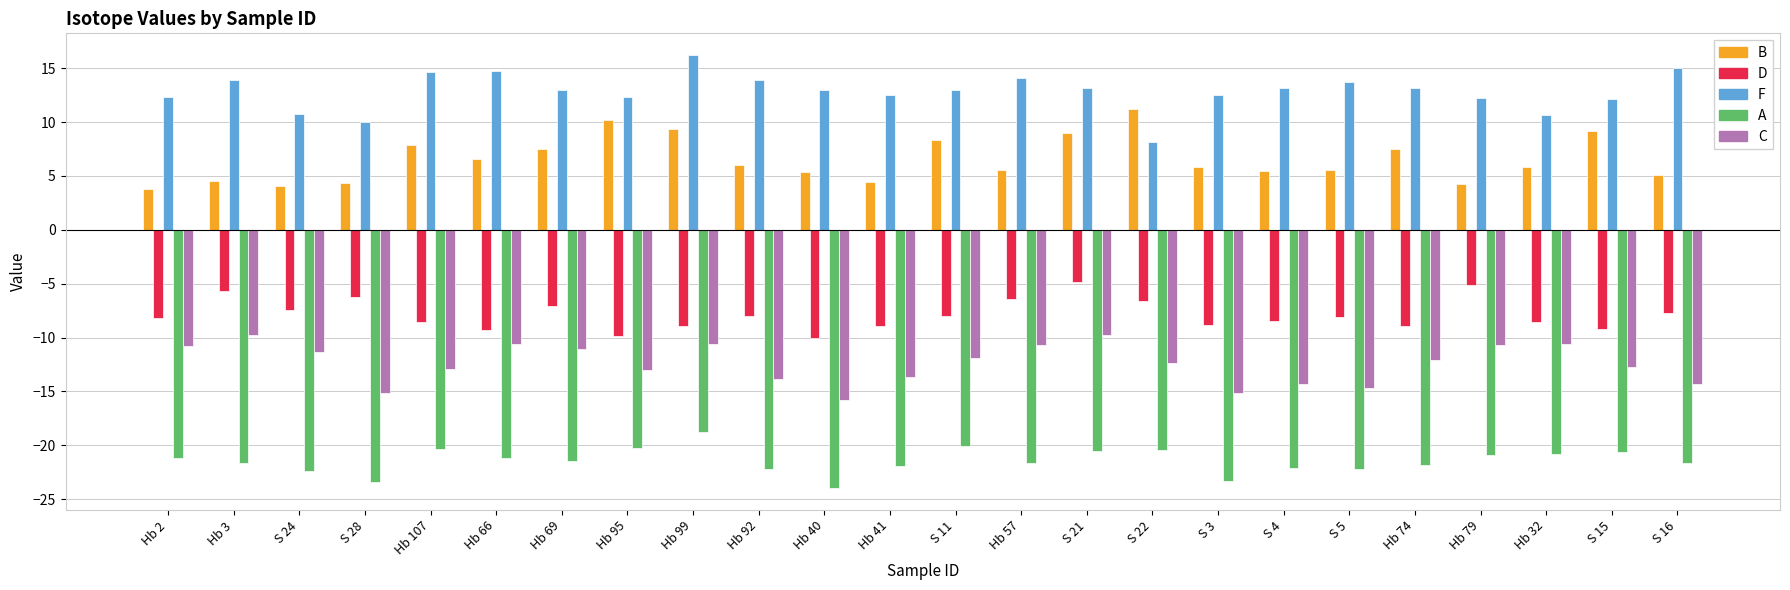

What is the difference between the highest and lowest values at Hb 74?

35.0